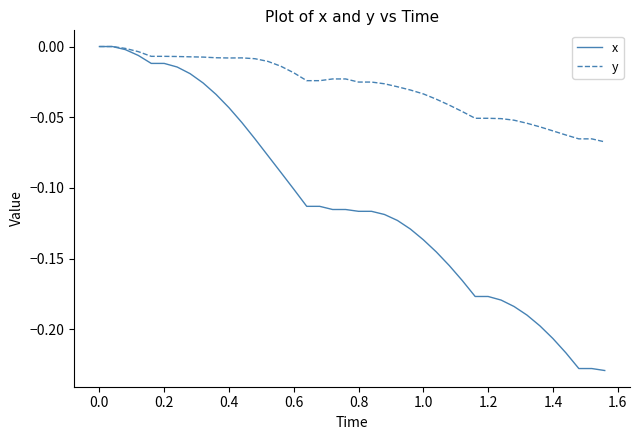

Which series has the largest range (max minus min)?

x